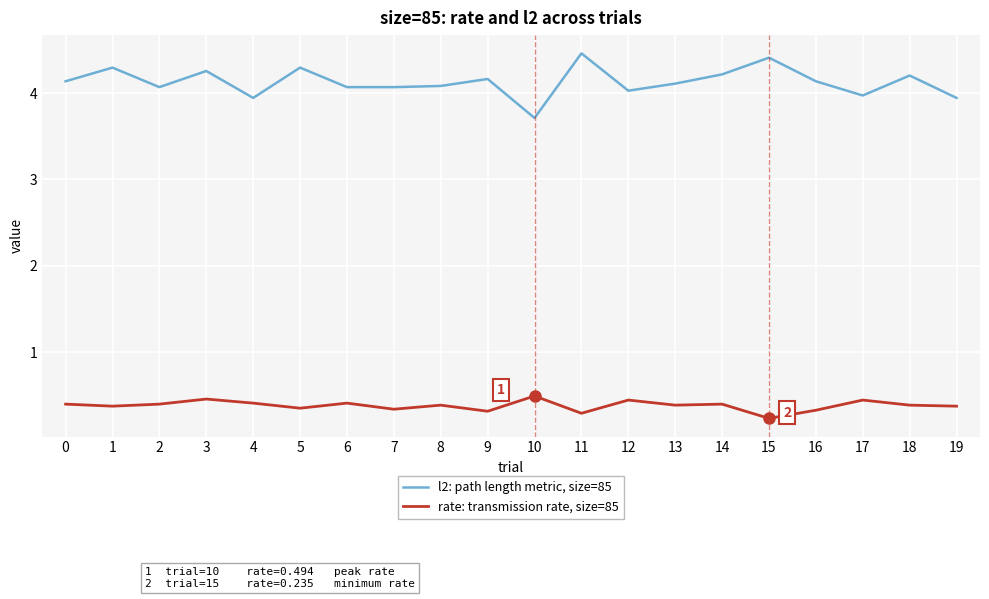

What is the lowest value of the l2: path length metric, size=85 series?

3.7